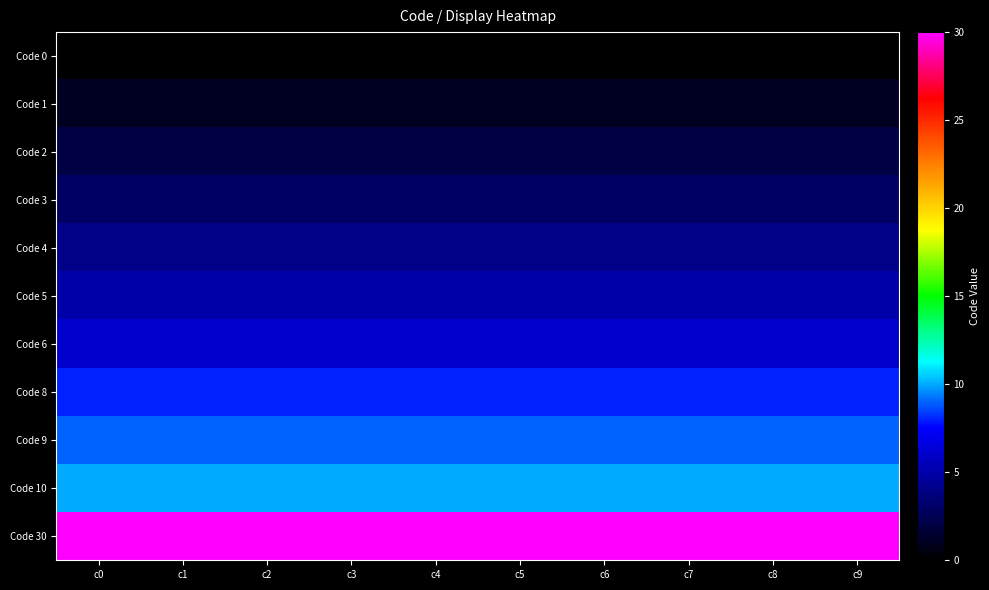

Reading right to left, transcribe all the data shown in this chart.

Code 0: c9=0	c8=0	c7=0	c6=0	c5=0	c4=0	c3=0	c2=0	c1=0	c0=0
Code 1: c9=1	c8=1	c7=1	c6=1	c5=1	c4=1	c3=1	c2=1	c1=1	c0=1
Code 2: c9=2	c8=2	c7=2	c6=2	c5=2	c4=2	c3=2	c2=2	c1=2	c0=2
Code 3: c9=3	c8=3	c7=3	c6=3	c5=3	c4=3	c3=3	c2=3	c1=3	c0=3
Code 4: c9=4	c8=4	c7=4	c6=4	c5=4	c4=4	c3=4	c2=4	c1=4	c0=4
Code 5: c9=5	c8=5	c7=5	c6=5	c5=5	c4=5	c3=5	c2=5	c1=5	c0=5
Code 6: c9=6	c8=6	c7=6	c6=6	c5=6	c4=6	c3=6	c2=6	c1=6	c0=6
Code 8: c9=8	c8=8	c7=8	c6=8	c5=8	c4=8	c3=8	c2=8	c1=8	c0=8
Code 9: c9=9	c8=9	c7=9	c6=9	c5=9	c4=9	c3=9	c2=9	c1=9	c0=9
Code 10: c9=10	c8=10	c7=10	c6=10	c5=10	c4=10	c3=10	c2=10	c1=10	c0=10
Code 30: c9=30	c8=30	c7=30	c6=30	c5=30	c4=30	c3=30	c2=30	c1=30	c0=30